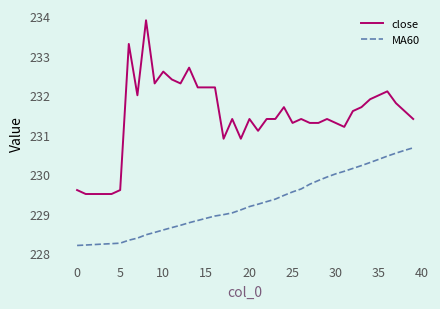

What is the sum of all close values?

9258.8